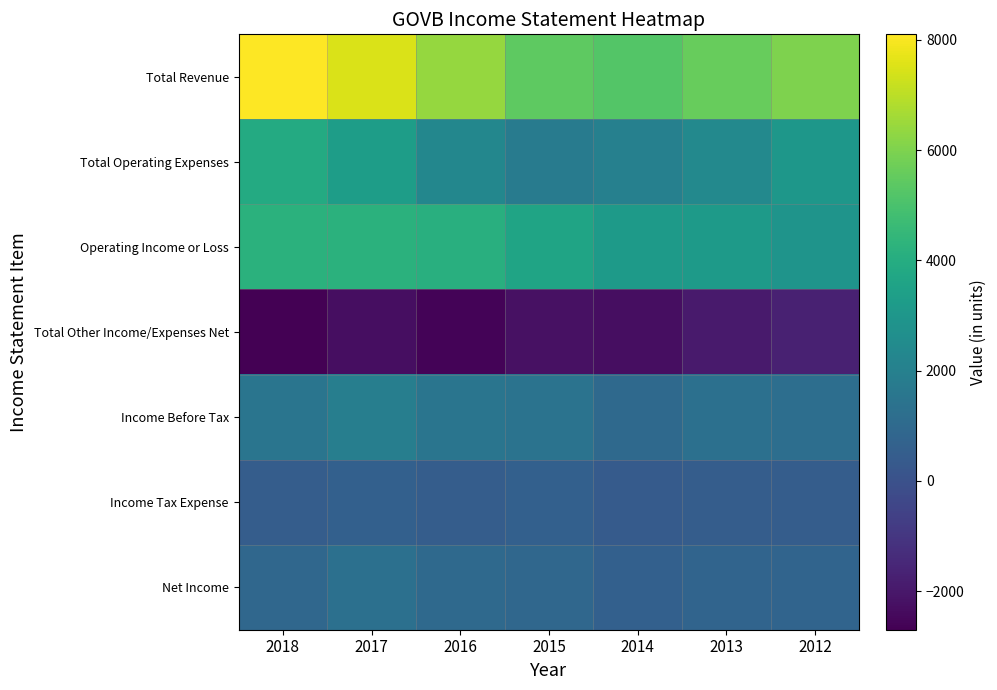

Reading left to right, extract all data points from this chart.

Total Revenue: 2018=8100	2017=7500	2016=6400	2015=5400	2014=5200	2013=5600	2012=6000
Total Operating Expenses: 2018=3900	2017=3300	2016=2300	2015=1800	2014=2000	2013=2400	2012=3000
Operating Income or Loss: 2018=4200	2017=4200	2016=4100	2015=3600	2014=3200	2013=3200	2012=2900
Total Other Income/Expenses Net: 2018=-2700	2017=-2300	2016=-2600	2015=-2200	2014=-2300	2013=-1900	2012=-1700
Income Before Tax: 2018=1500	2017=1900	2016=1500	2015=1400	2014=1000	2013=1300	2012=1200
Income Tax Expense: 2018=500	2017=600	2016=500	2015=600	2014=400	2013=500	2012=500
Net Income: 2018=900	2017=1300	2016=1000	2015=900	2014=600	2013=800	2012=800